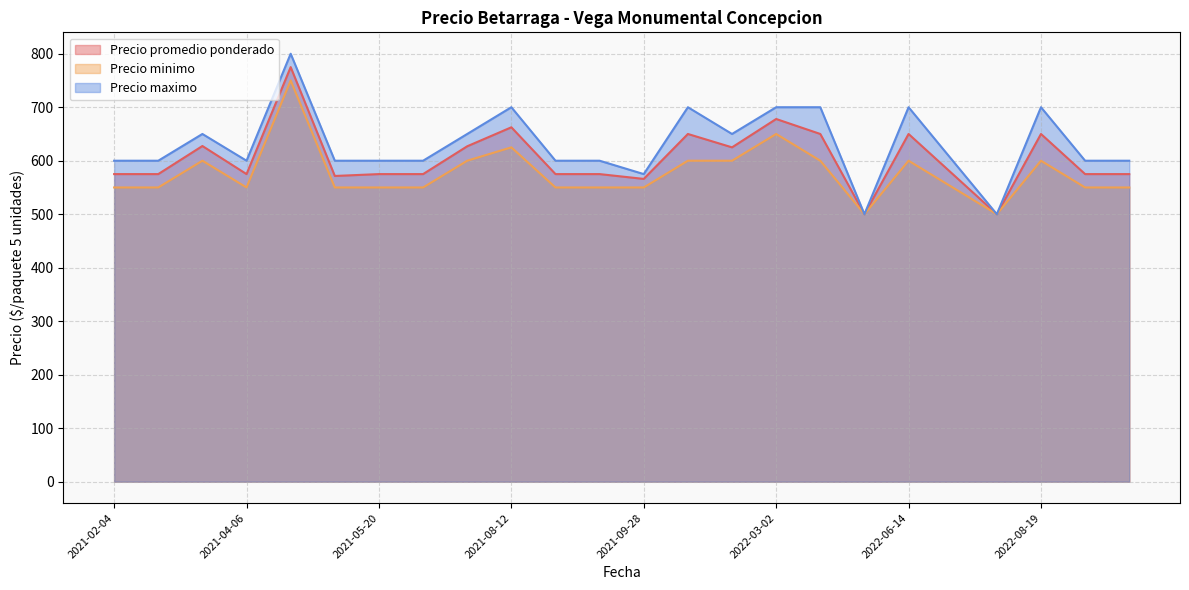

Between 2021-04-23 and 2022-03-10, which series saw the biggest shift?

Precio promedio ponderado